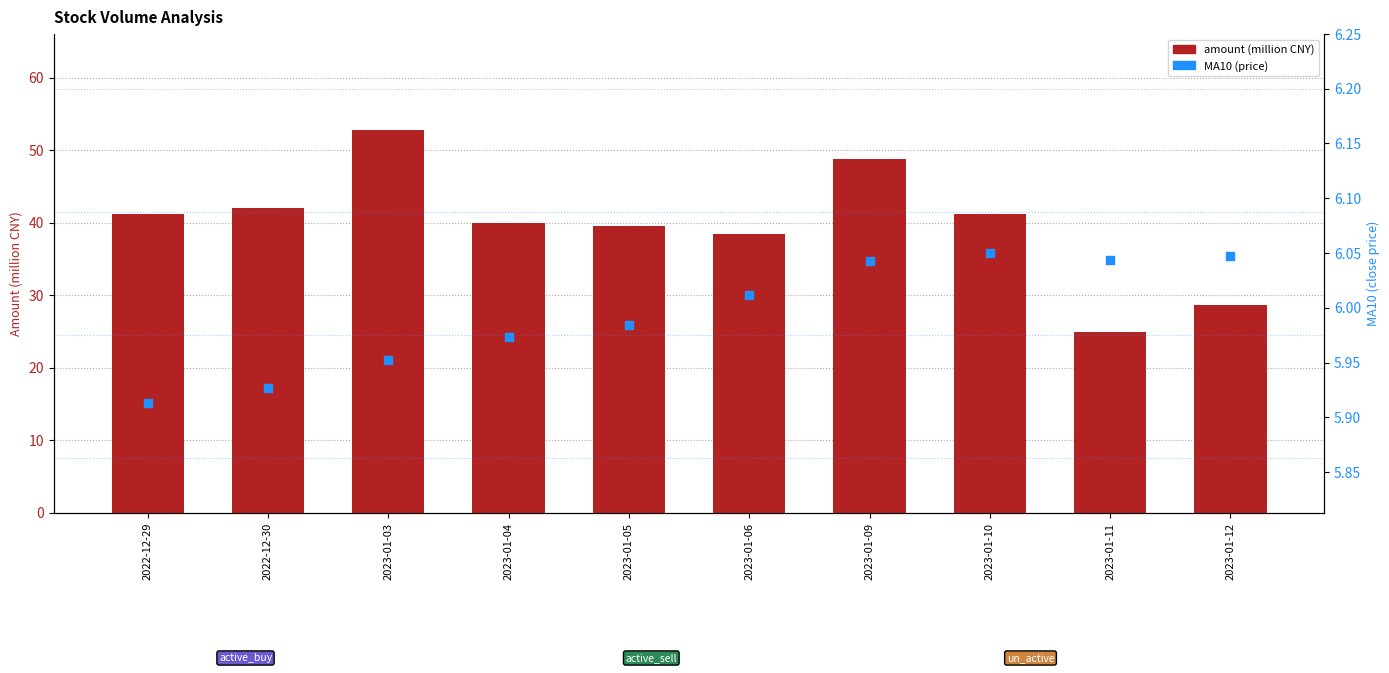

Which series reaches the maximum Y coordinate?

amount (million)